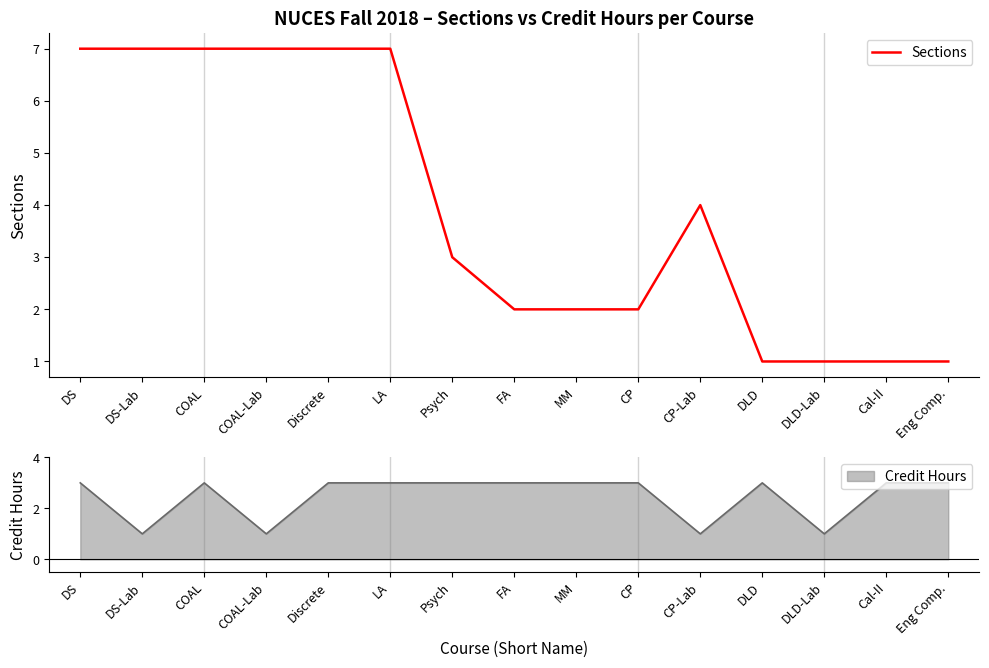

Approximately how many times larger is the value at DLD-Lab compared to Discrete?

0.1